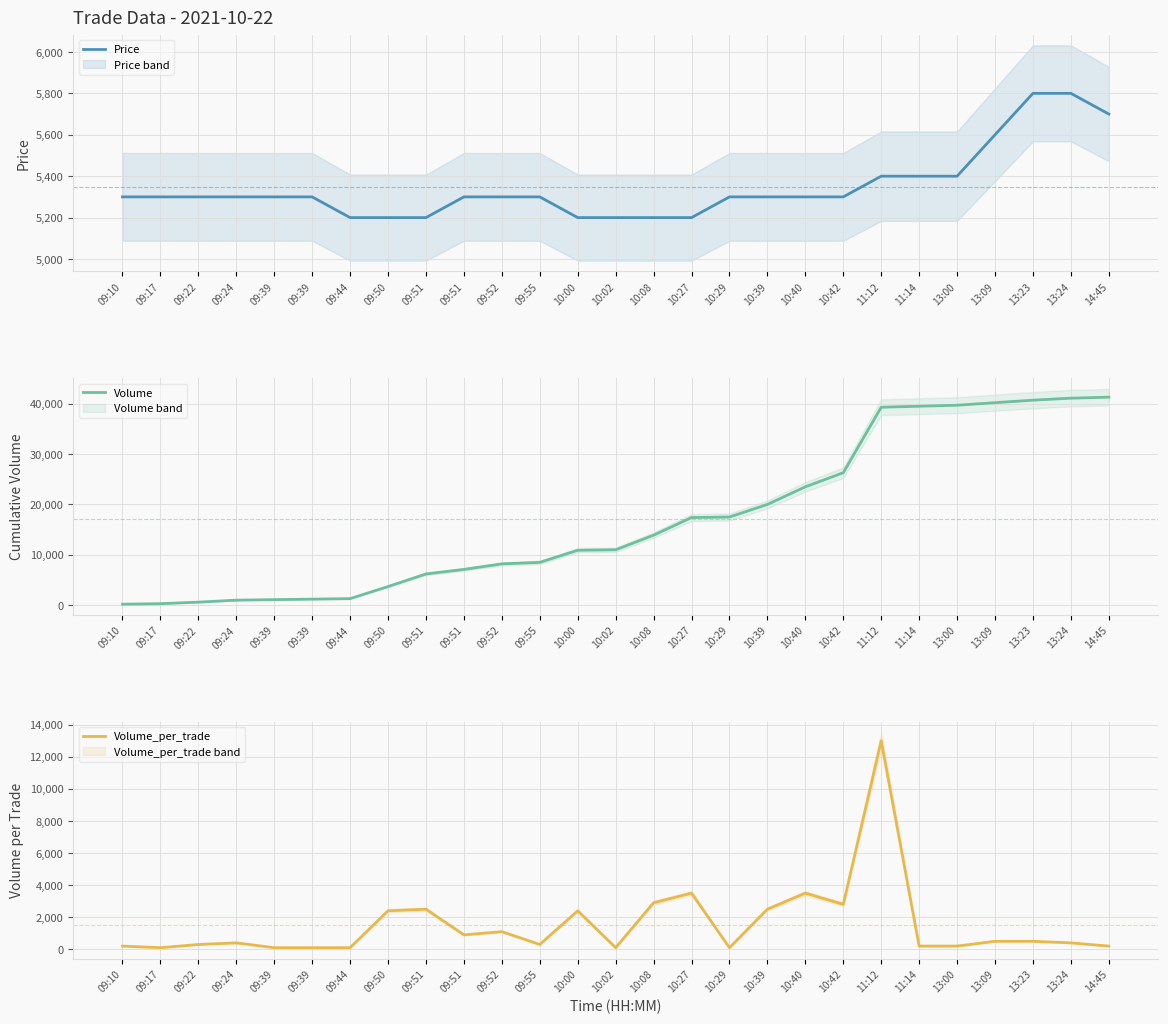

Reading left to right, extract all data points from this chart.

Price: 09:10=5300	09:17=5300	09:22=5300	09:24=5300	09:39=5300	09:39=5300	09:44=5200	09:50=5200	09:51=5200	09:51=5300	09:52=5300	09:55=5300	10:00=5200	10:02=5200	10:08=5200	10:27=5200	10:29=5300	10:39=5300	10:40=5300	10:42=5300	11:12=5400	11:14=5400	13:00=5400	13:09=5600	13:23=5800	13:24=5800	14:45=5700
Volume: 09:10=200	09:17=300	09:22=600	09:24=1000	09:39=1100	09:39=1200	09:44=1300	09:50=3700	09:51=6200	09:51=7100	09:52=8200	09:55=8500	10:00=10900	10:02=11000	10:08=13900	10:27=17400	10:29=17500	10:39=20000	10:40=23500	10:42=26300	11:12=39300	11:14=39500	13:00=39700	13:09=40200	13:23=40700	13:24=41100	14:45=41300
Volume_per_trade: 09:10=200	09:17=100	09:22=300	09:24=400	09:39=100	09:39=100	09:44=100	09:50=2400	09:51=2500	09:51=900	09:52=1100	09:55=300	10:00=2400	10:02=100	10:08=2900	10:27=3500	10:29=100	10:39=2500	10:40=3500	10:42=2800	11:12=13000	11:14=200	13:00=200	13:09=500	13:23=500	13:24=400	14:45=200